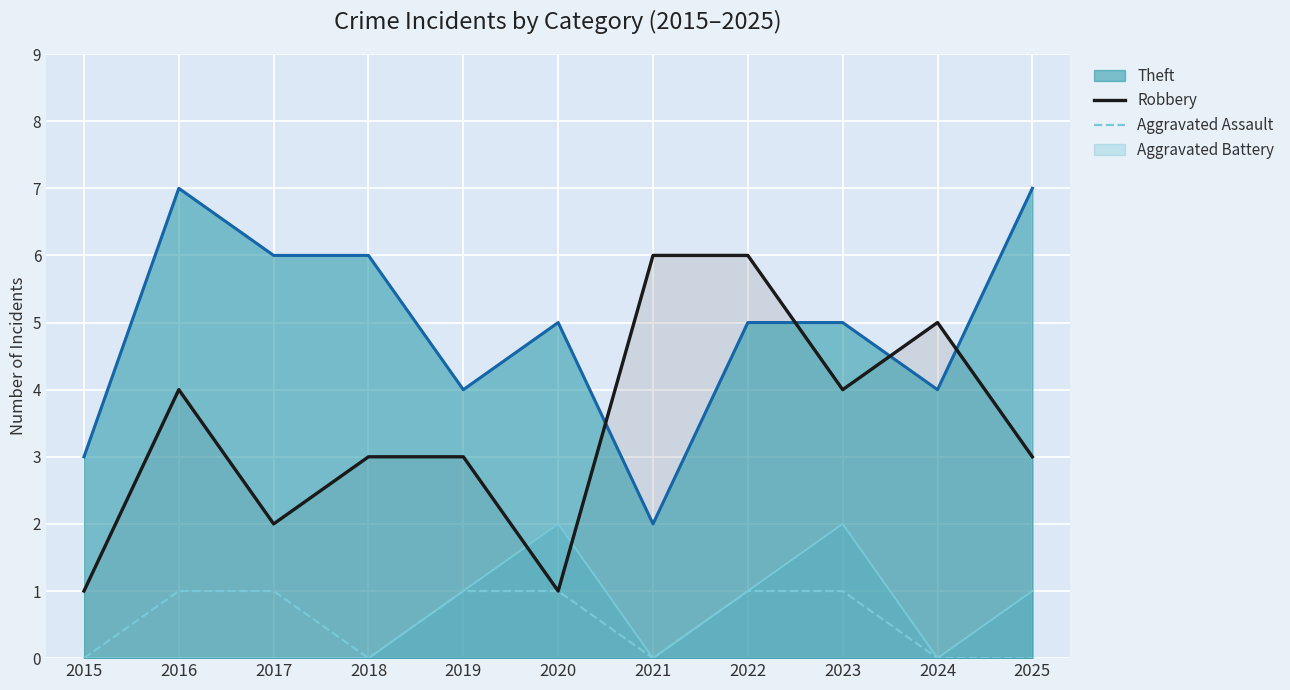

Is it true that Robbery equals 4 at 2018?

False